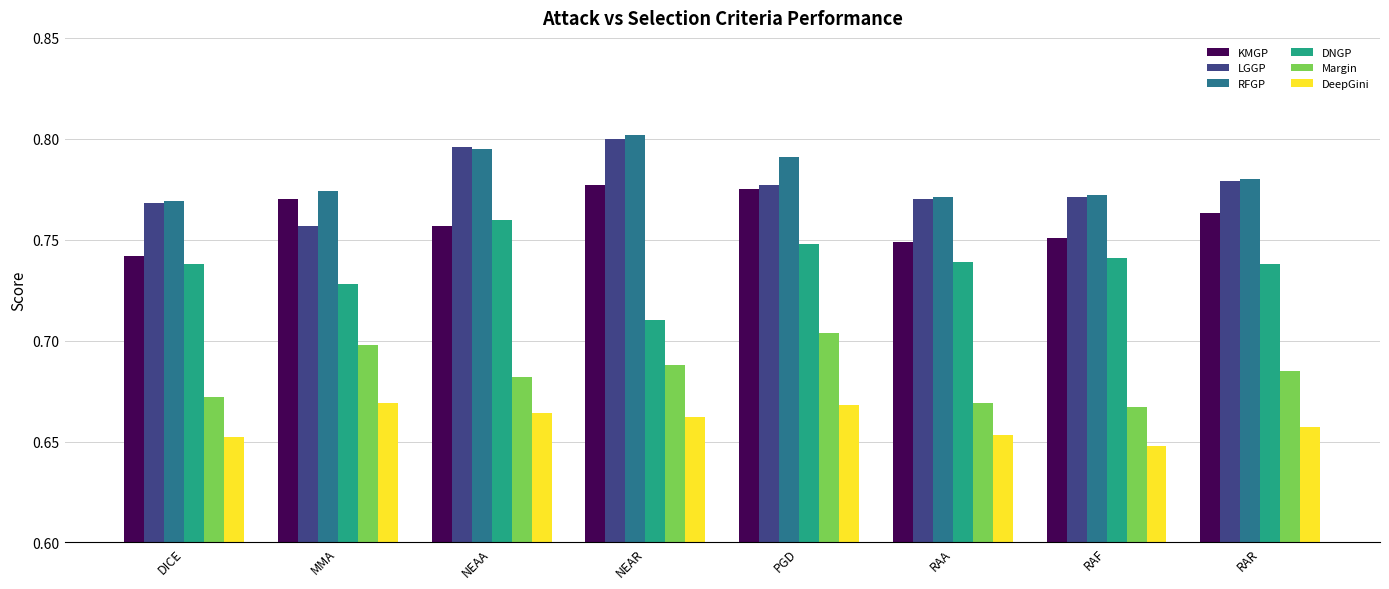

What is the total value across all series at RAA?

4.4